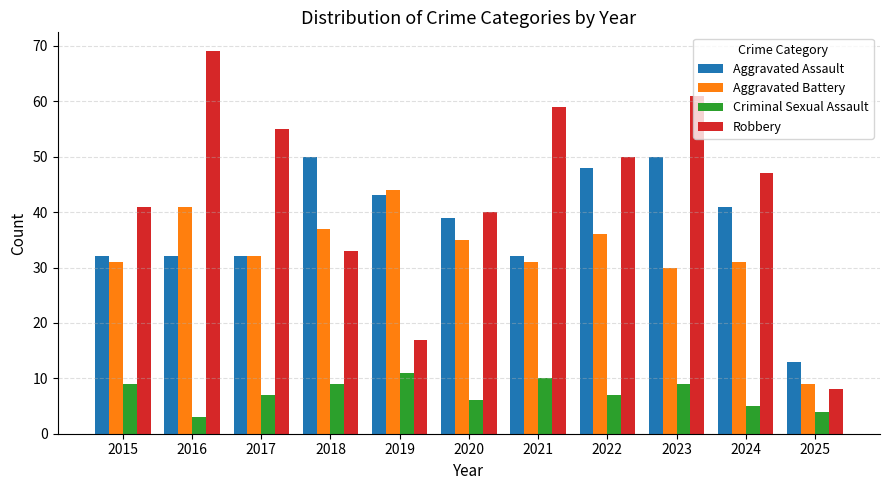

Which series has the largest range (max minus min)?

Robbery